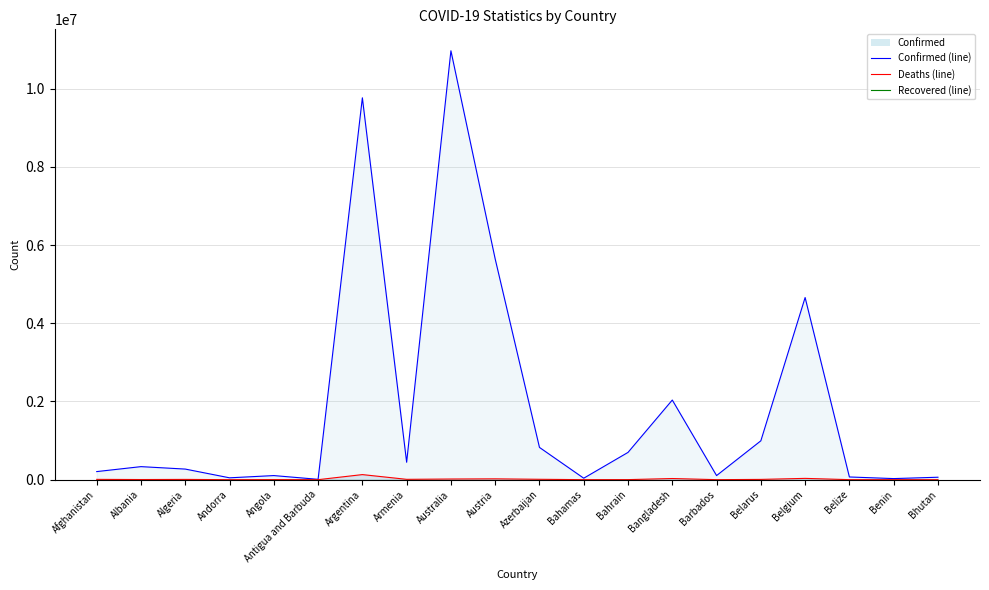

At which category is the sum across all series the highest?

Australia